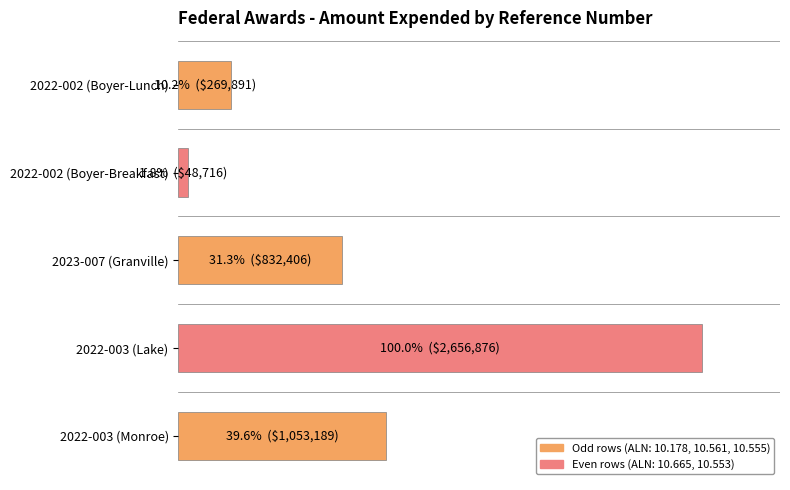

Does the chart contain any negative values?

No